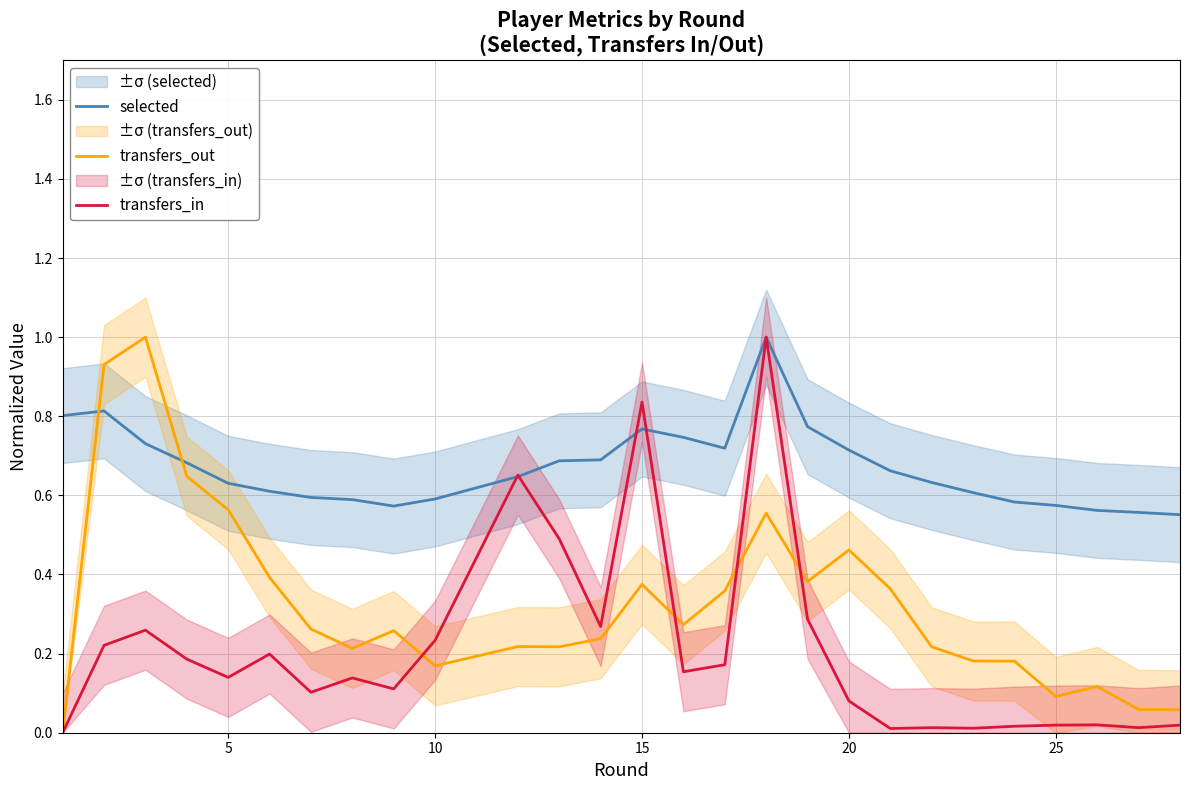

How many values in the transfers_in series exceed 0?

26